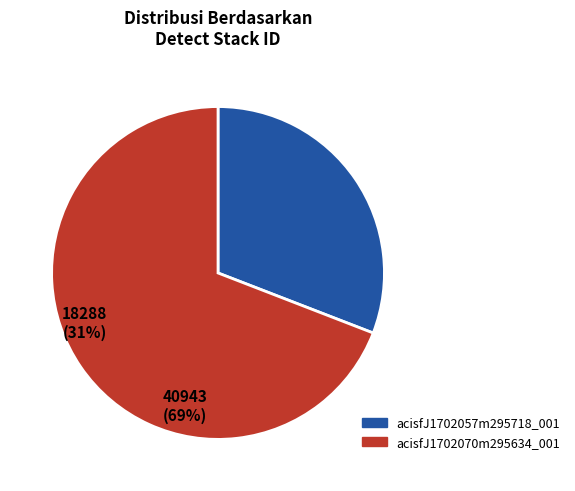

Is there a majority slice in this chart?

Yes